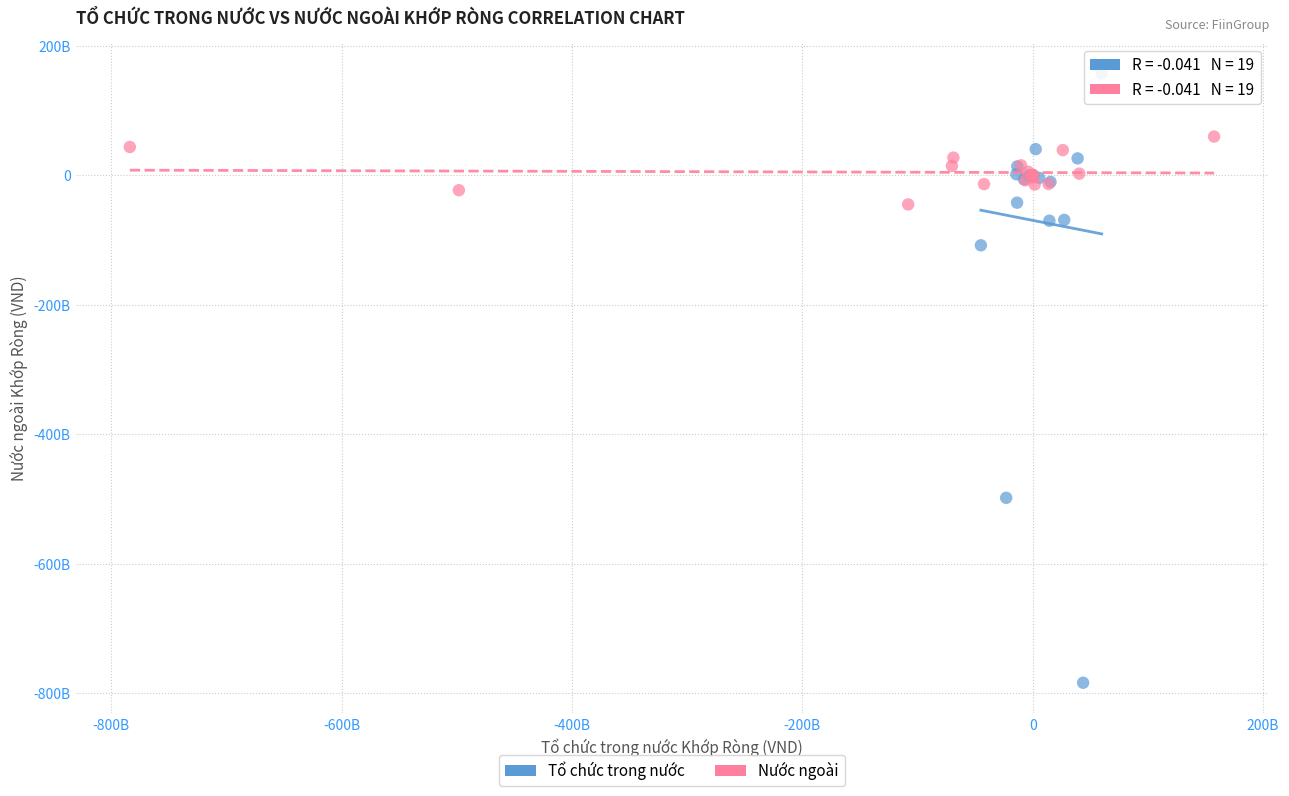

What are all the series names shown in the legend?

Tổ chức trong nước, Nước ngoài